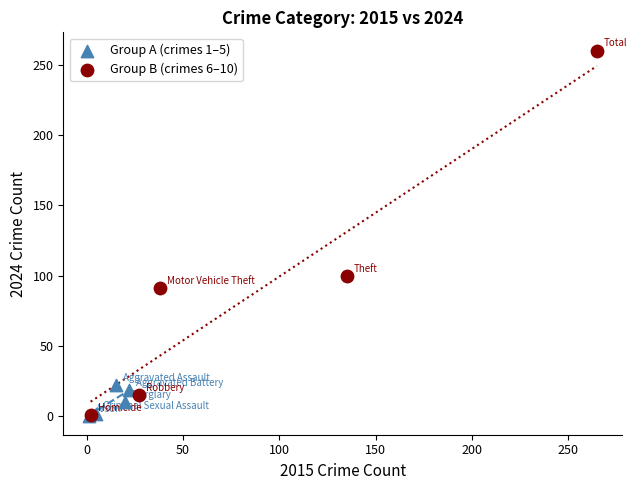

Which series reaches the maximum Y coordinate?

Group B (crimes 6–10)